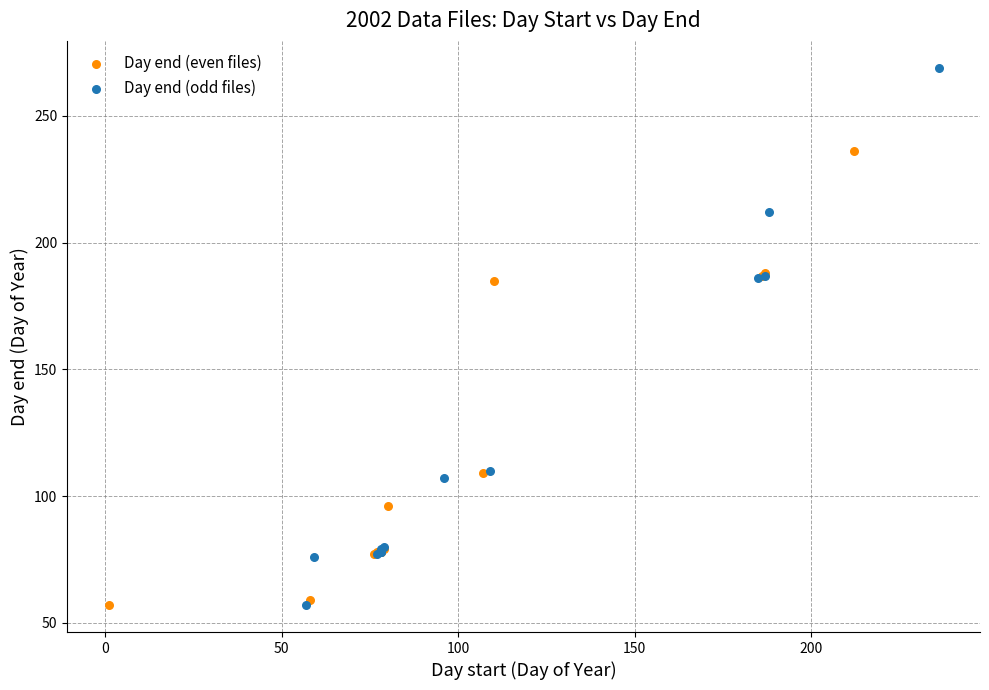

What are all the series names shown in the legend?

Day end (even files), Day end (odd files)